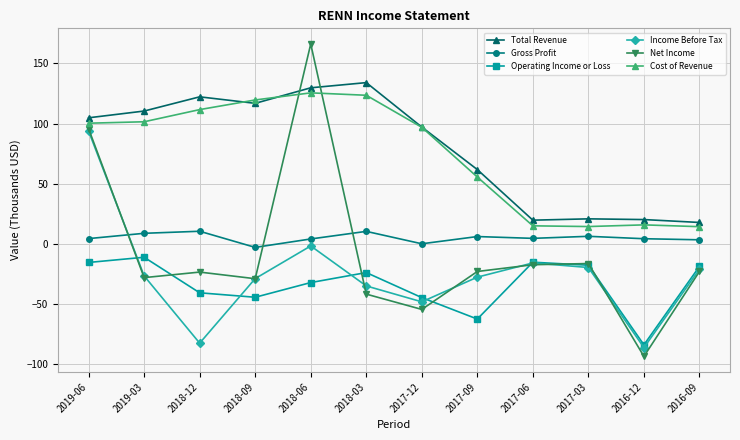

How many lines are shown in the chart?

6